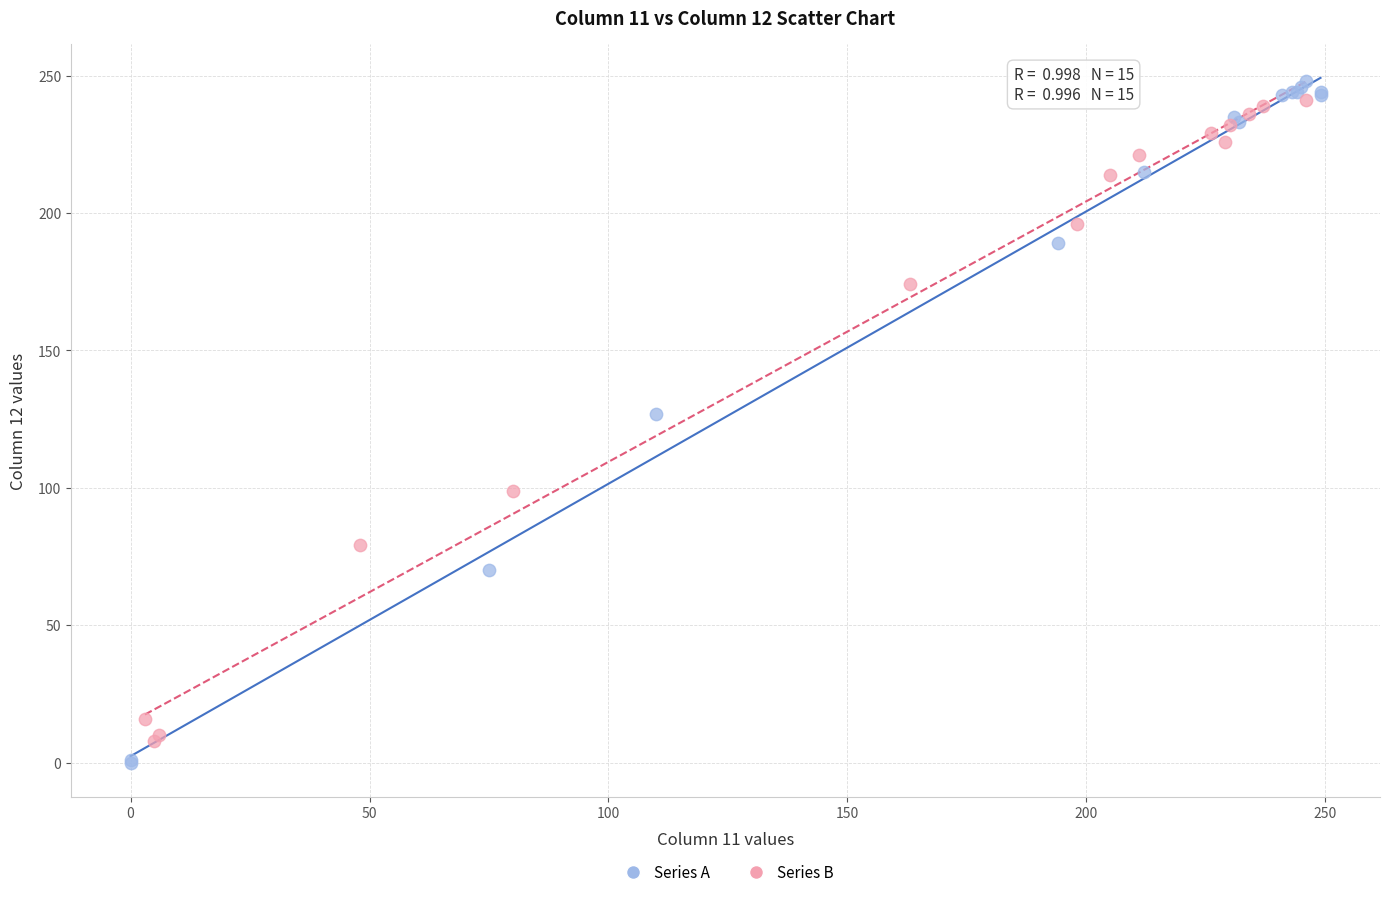

Which series has the widest spread of Y values?

Series A